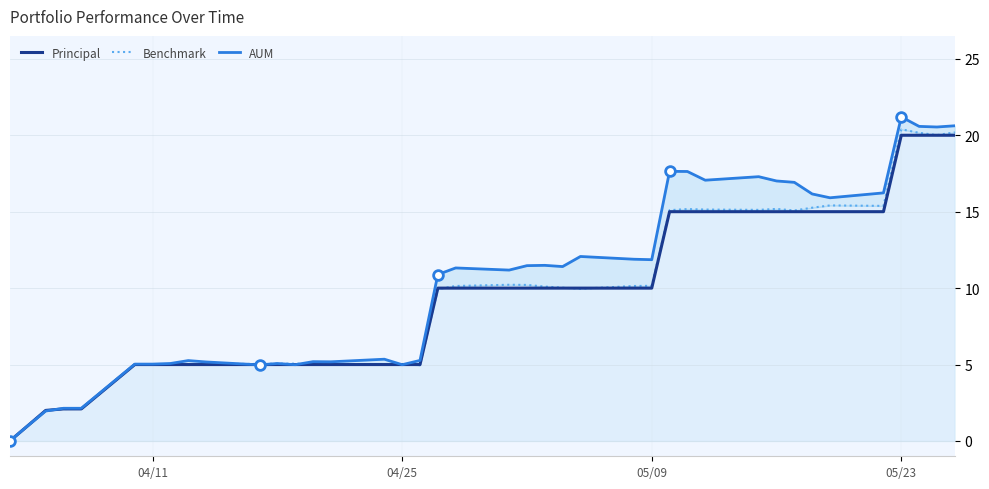

True or false: Principal has a value of 10.0 at 05/09.

True